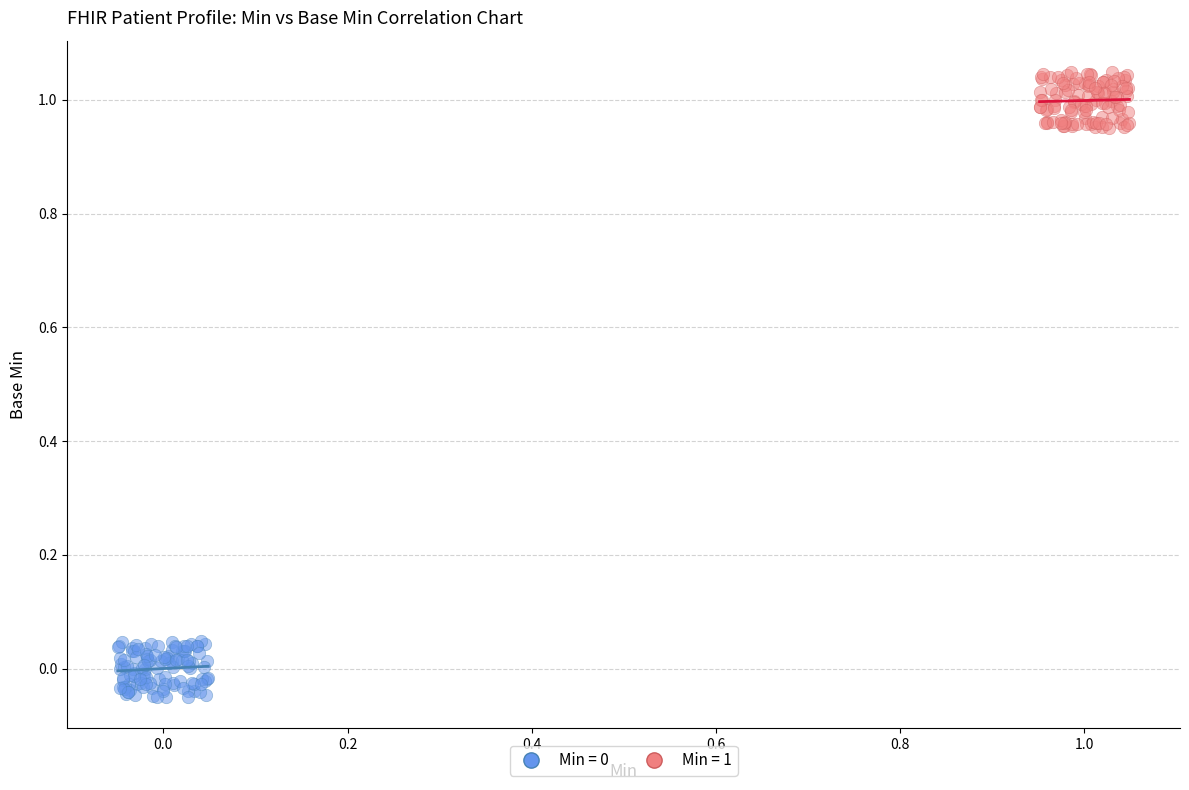

Which series reaches the maximum Y coordinate?

Min = 1